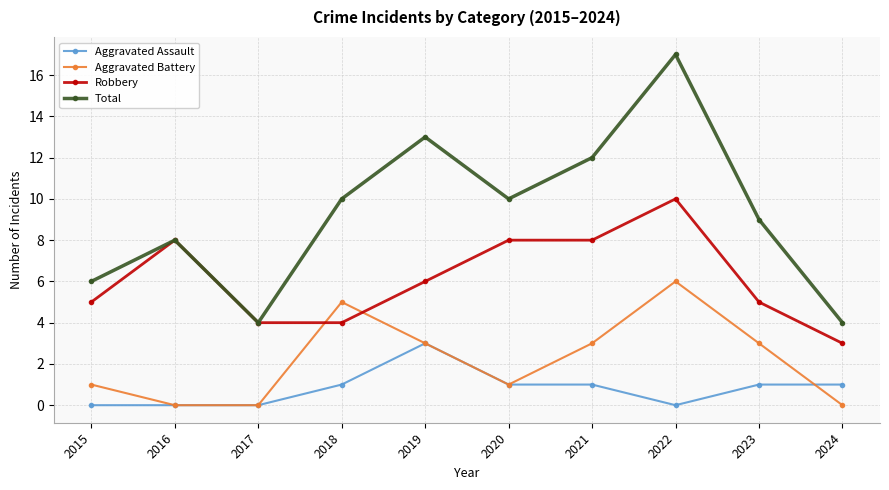

Count the Robbery values in the range 4 to 8.

8